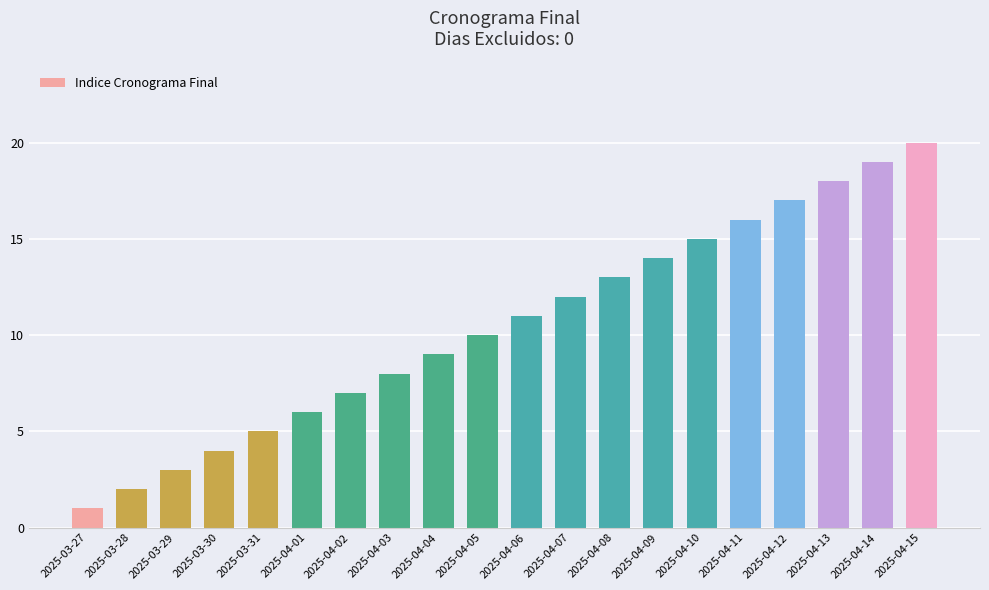

What is the sum of all values?

210